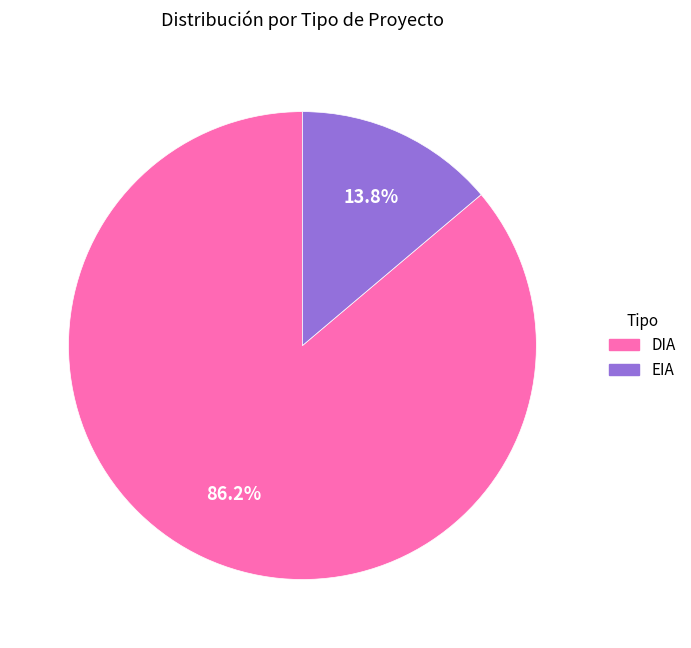

To the nearest percent, what is the combined percentage of DIA and EIA?

100%